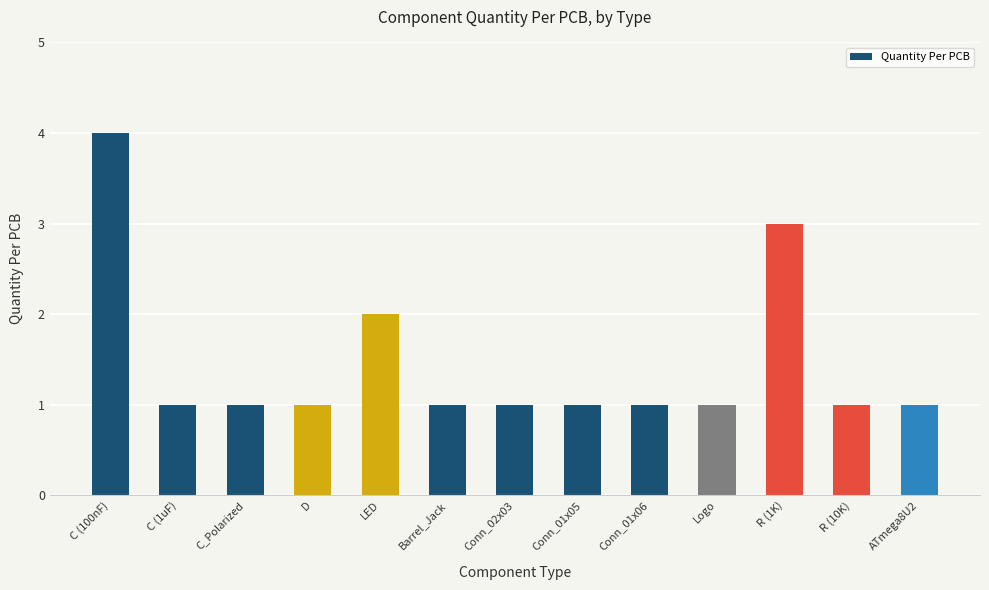

Reading right to left, what are all the values shown in this chart?

ATmega8U2=1	R (10K)=1	R (1K)=3	Logo=1	Conn_01x06=1	Conn_01x05=1	Conn_02x03=1	Barrel_Jack=1	LED=2	D=1	C_Polarized=1	C (1uF)=1	C (100nF)=4